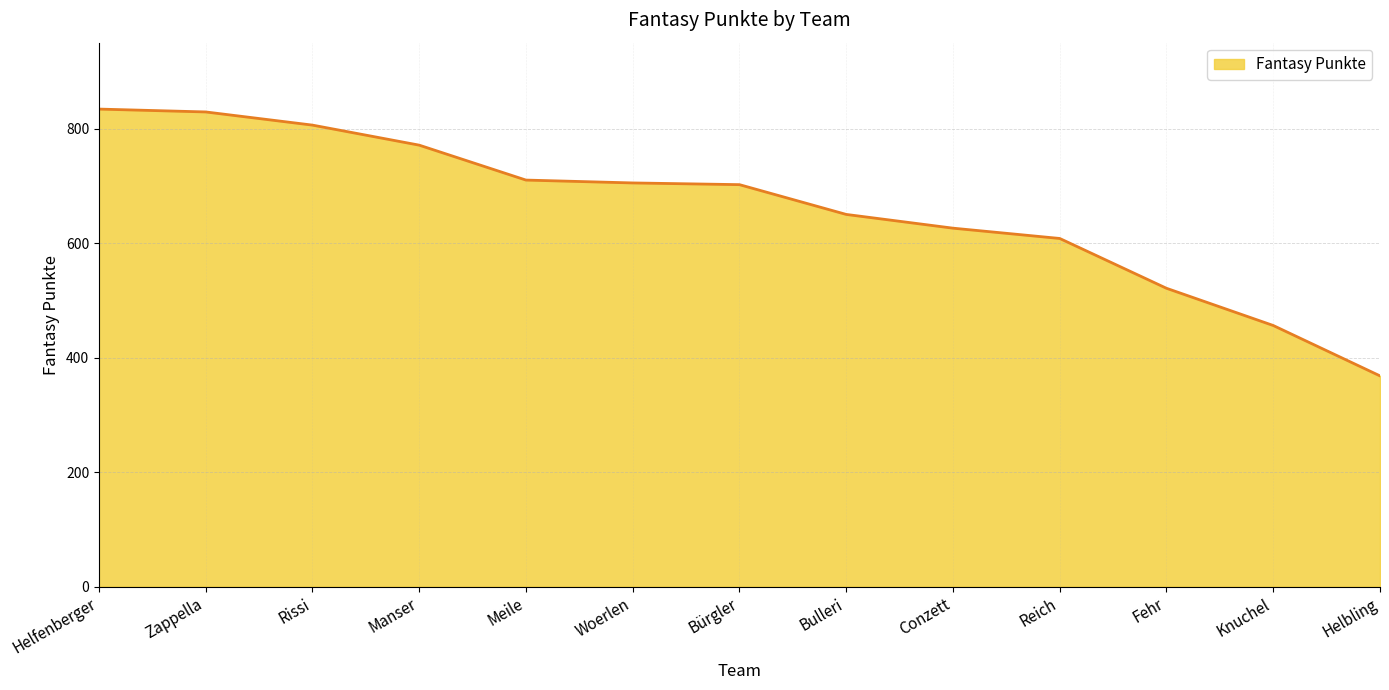

Is it true that the value at Reich is 608?

True